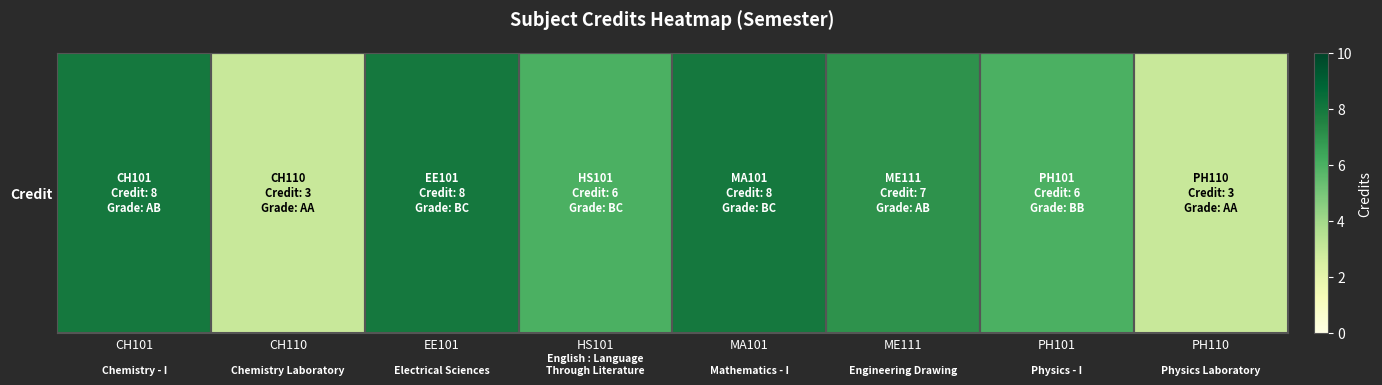

Reading left to right, extract all data points from this chart.

CH101=8	CH110=3	EE101=8	HS101=6	MA101=8	ME111=7	PH101=6	PH110=3